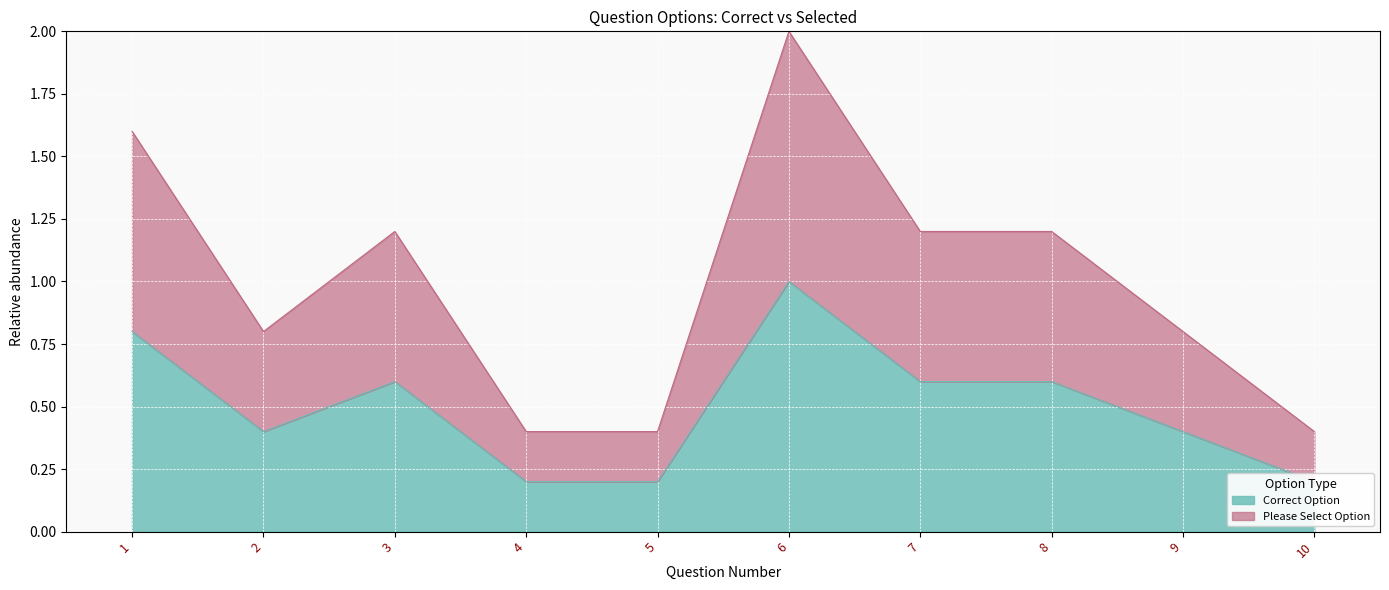

How many data points does each series have?

10